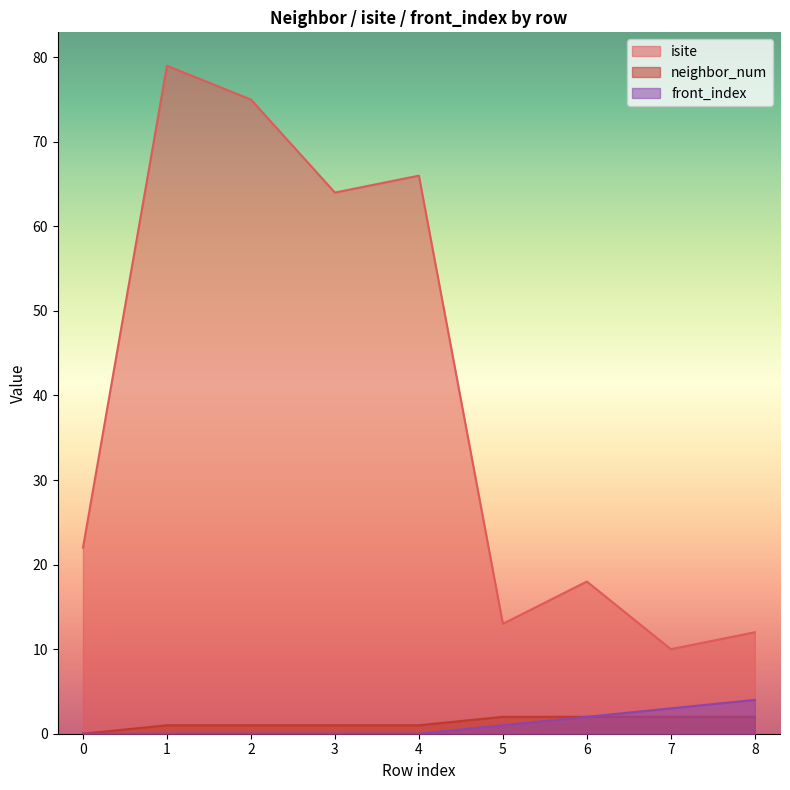

What are all the series names shown in the legend?

isite, neighbor_num, front_index